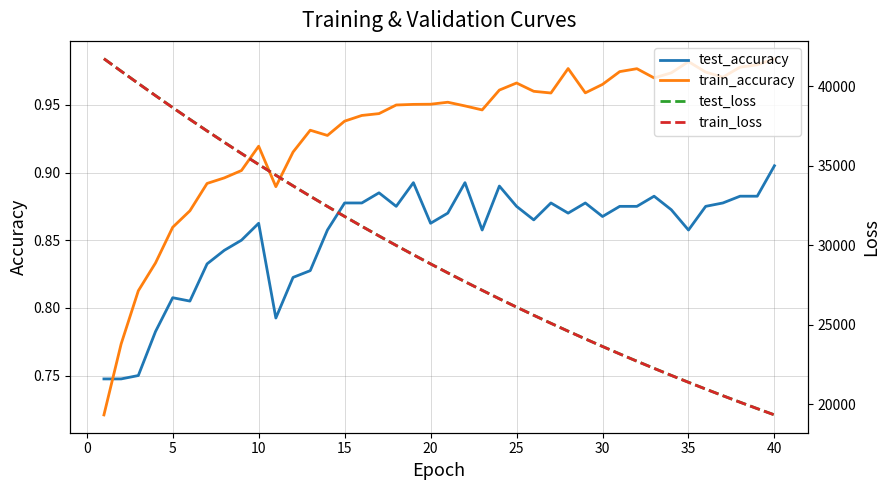

Which category has the highest value in the test_accuracy series?

40